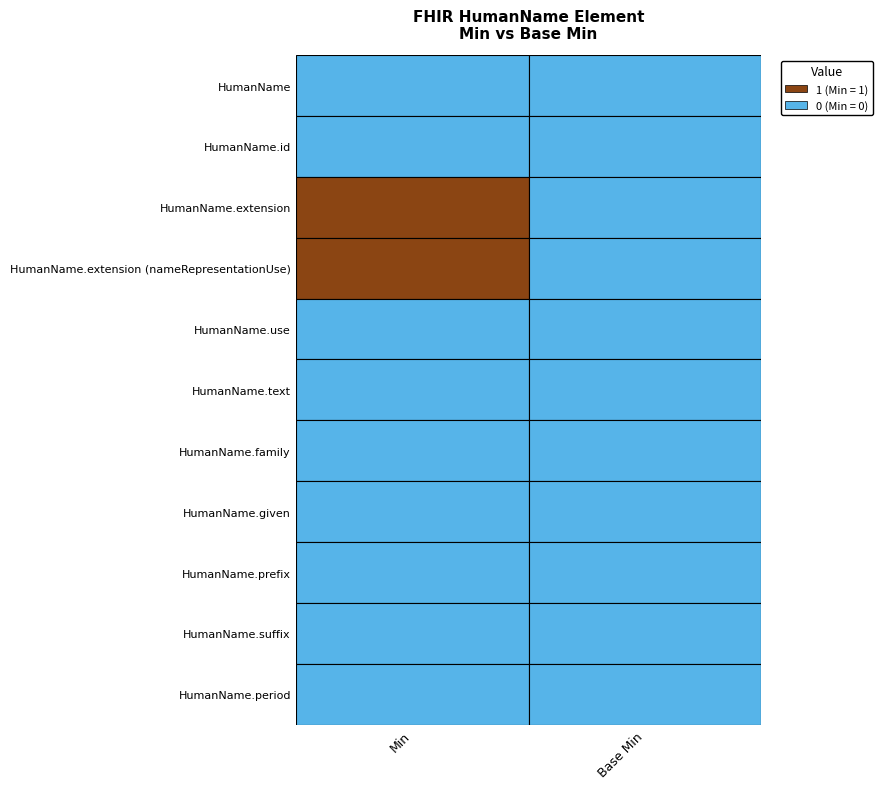

Rank the series at Min from highest to lowest value.

HumanName.extension, HumanName.extension (nameRepresentationUse), HumanName, HumanName.id, HumanName.use, HumanName.text, HumanName.family, HumanName.given, HumanName.prefix, HumanName.suffix, HumanName.period